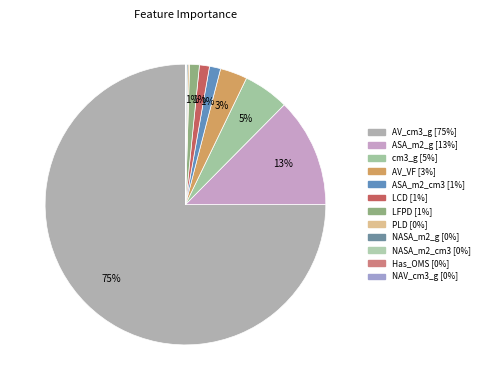

The ASA_m2_g slice represents 2% of the pie. True or false?

False